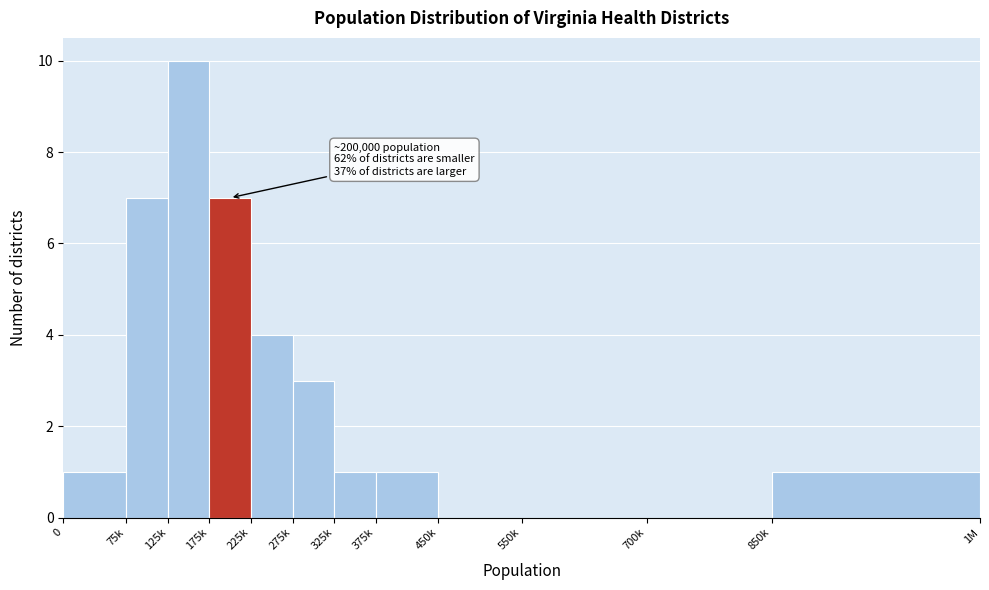

Reading left to right, what are all the values shown in this chart?

0=1	75k=7	125k=10	175k=7	225k=4	275k=3	325k=1	375k=1	450k=0	550k=0	700k=0	850k=1